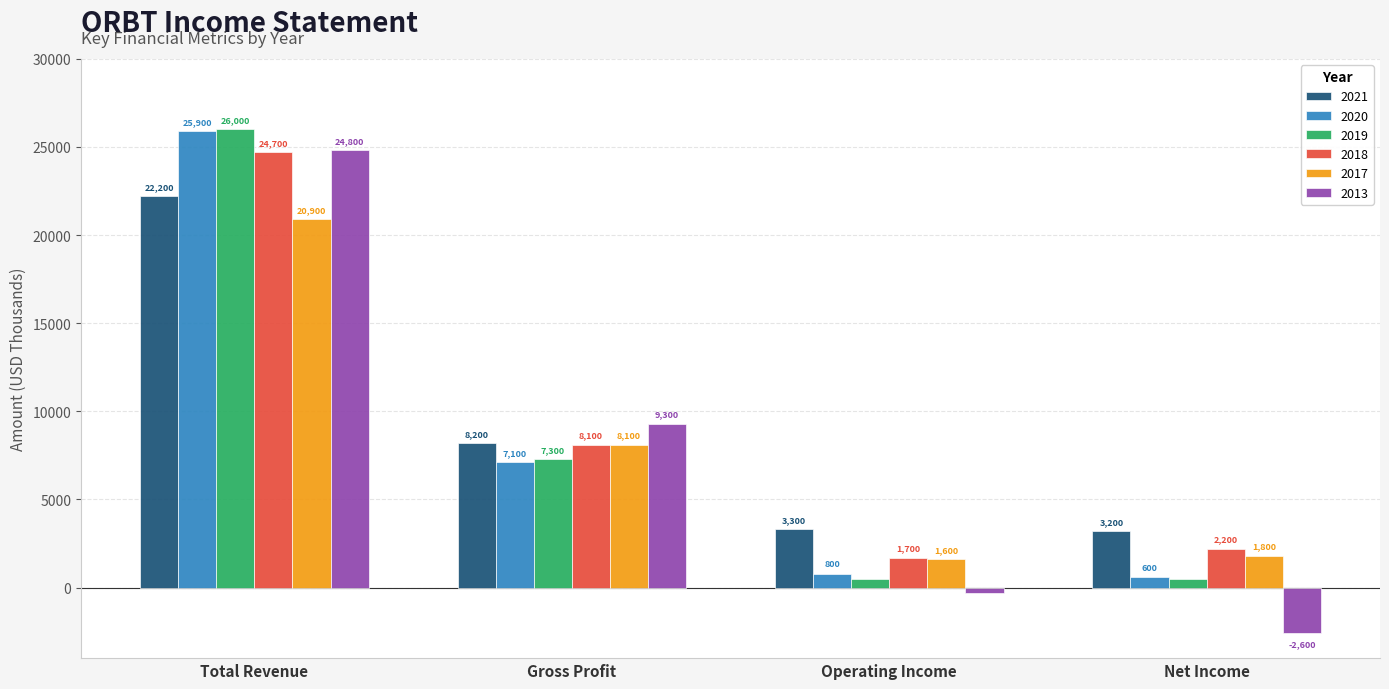

Is the value of 2017 at Operating Income greater than the value of 2018 at Total Revenue?

No